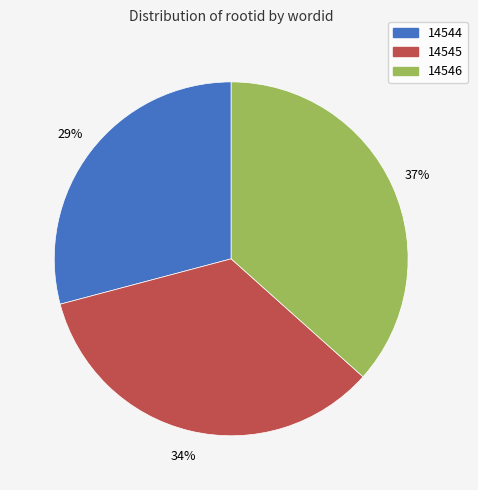

True or false: 14544 accounts for 35% of the total.

False